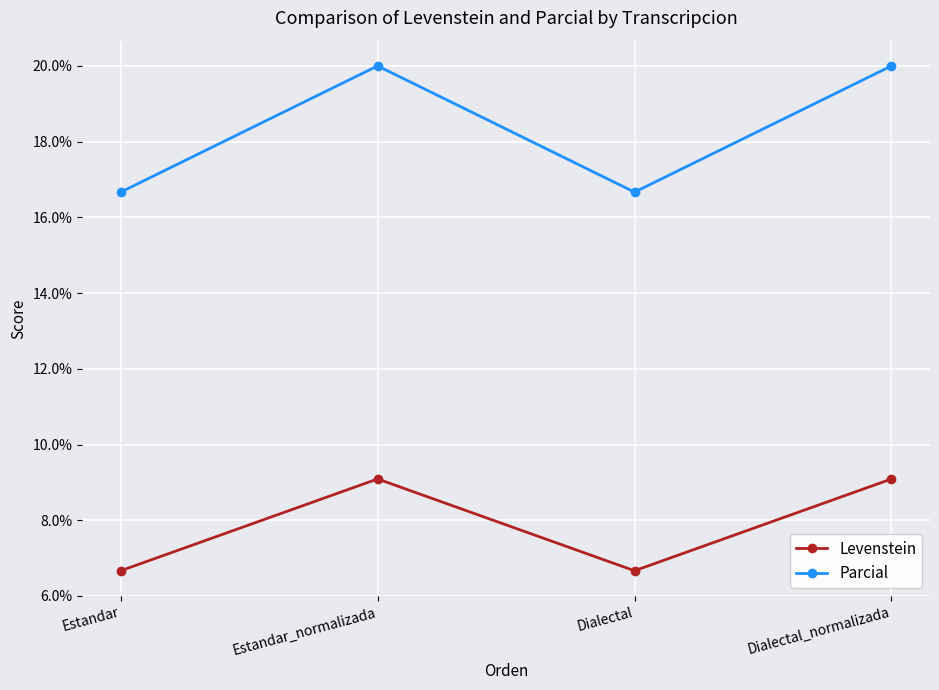

What is the label of the 3rd point from the left?

Dialectal